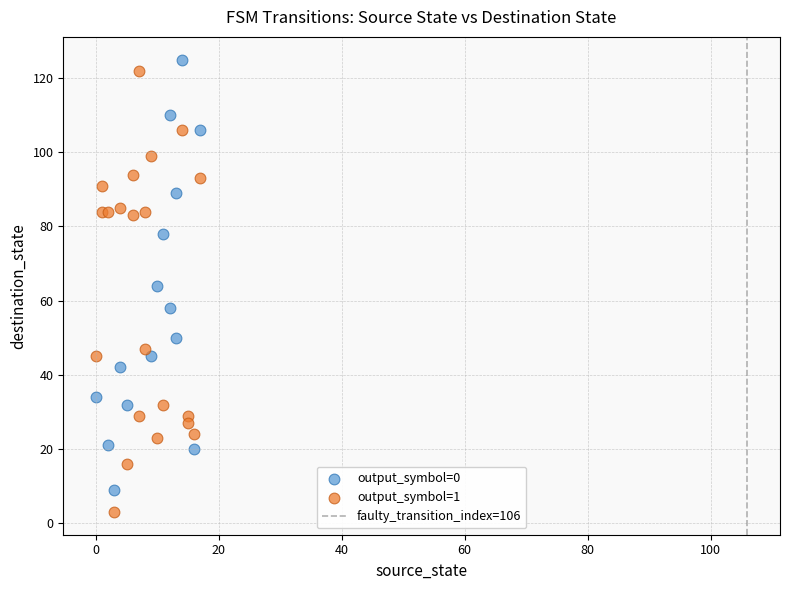

Which series has the widest spread of Y values?

output_symbol=1